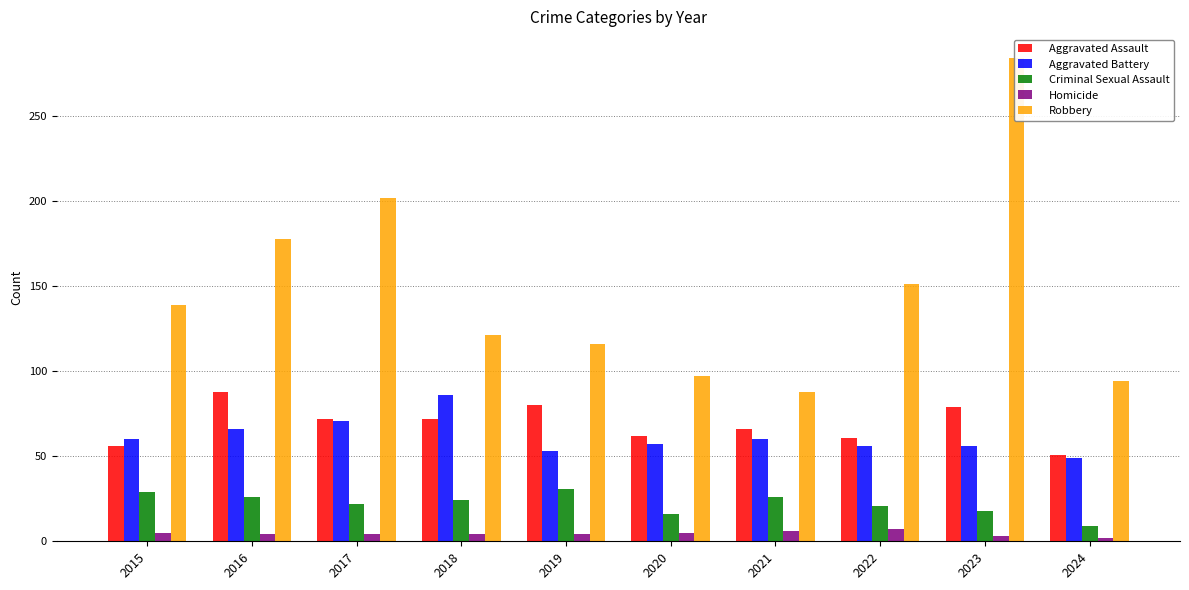

Reading right to left, transcribe all the data shown in this chart.

Aggravated Assault: 2024=51	2023=79	2022=61	2021=66	2020=62	2019=80	2018=72	2017=72	2016=88	2015=56
Aggravated Battery: 2024=49	2023=56	2022=56	2021=60	2020=57	2019=53	2018=86	2017=71	2016=66	2015=60
Criminal Sexual Assault: 2024=9	2023=18	2022=21	2021=26	2020=16	2019=31	2018=24	2017=22	2016=26	2015=29
Homicide: 2024=2	2023=3	2022=7	2021=6	2020=5	2019=4	2018=4	2017=4	2016=4	2015=5
Robbery: 2024=94	2023=284	2022=151	2021=88	2020=97	2019=116	2018=121	2017=202	2016=178	2015=139